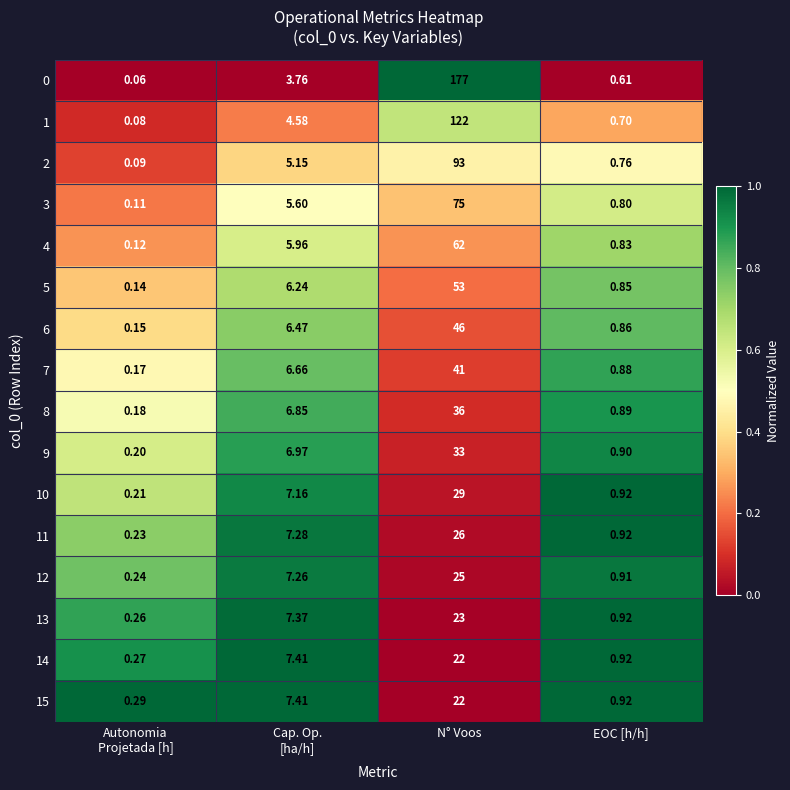

At which category is the sum across all series the highest?

N° Voos